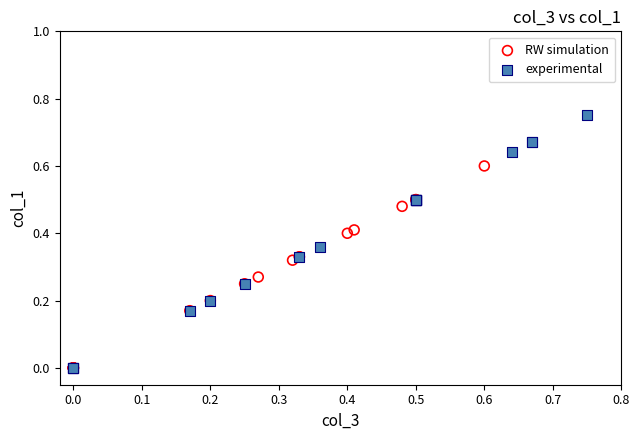

What are all the series names shown in the legend?

RW simulation, experimental